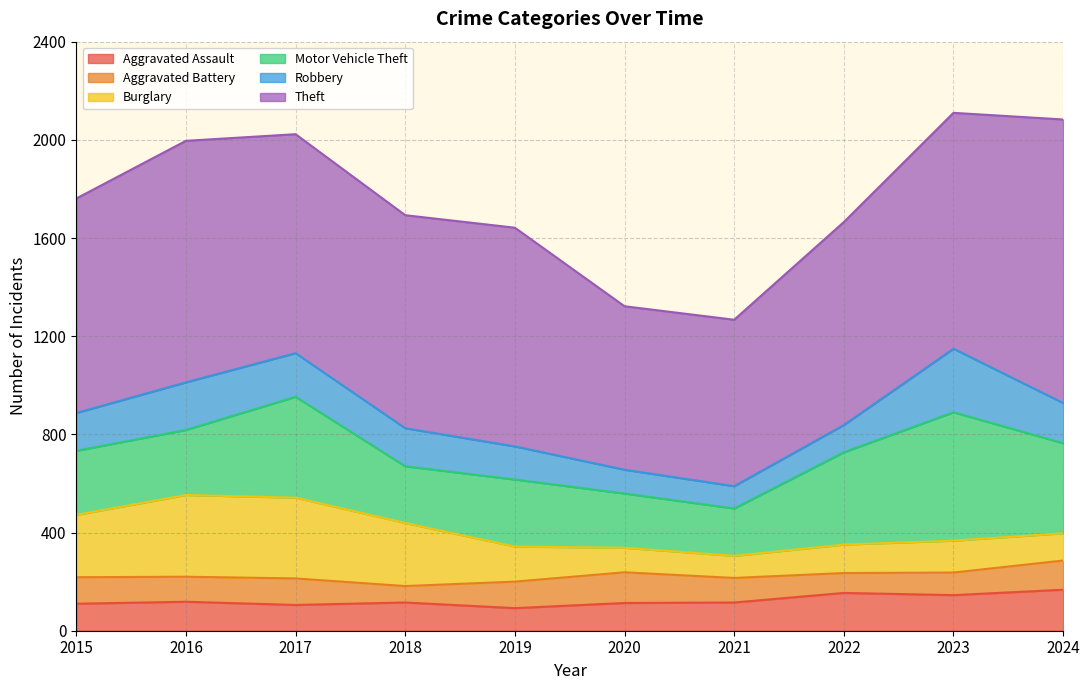

Does the chart have visible grid lines?

Yes